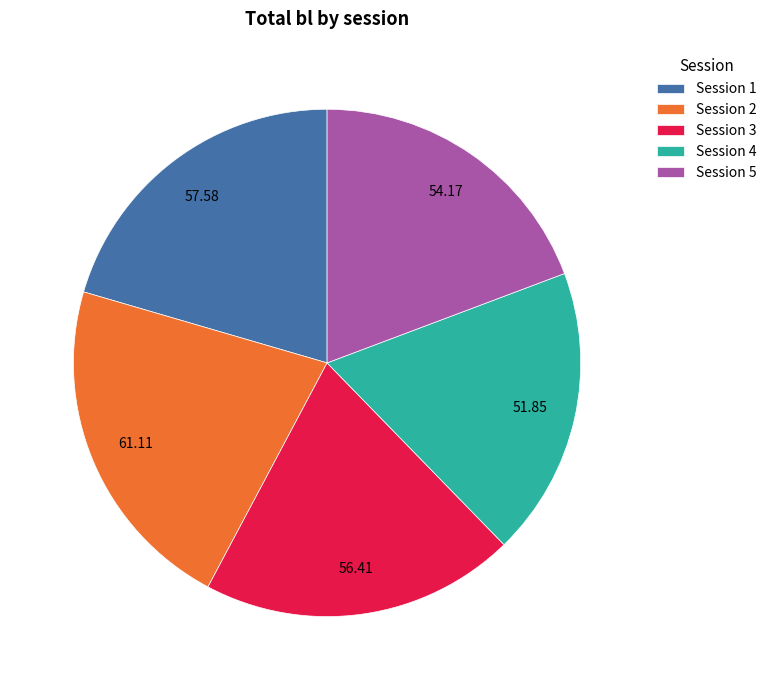

What is the smallest slice in the pie chart?

Session 4